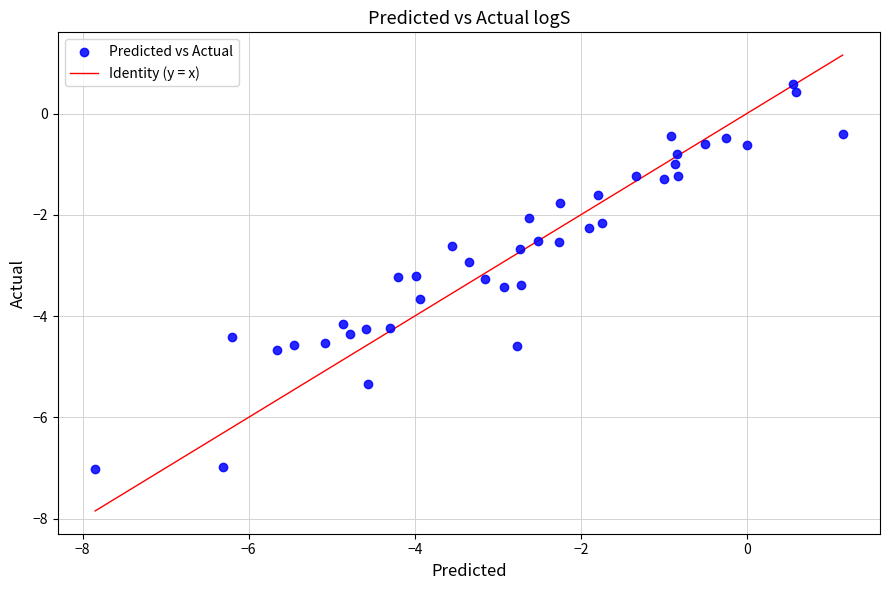

What is the range of Y values (max minus min)?

7.6